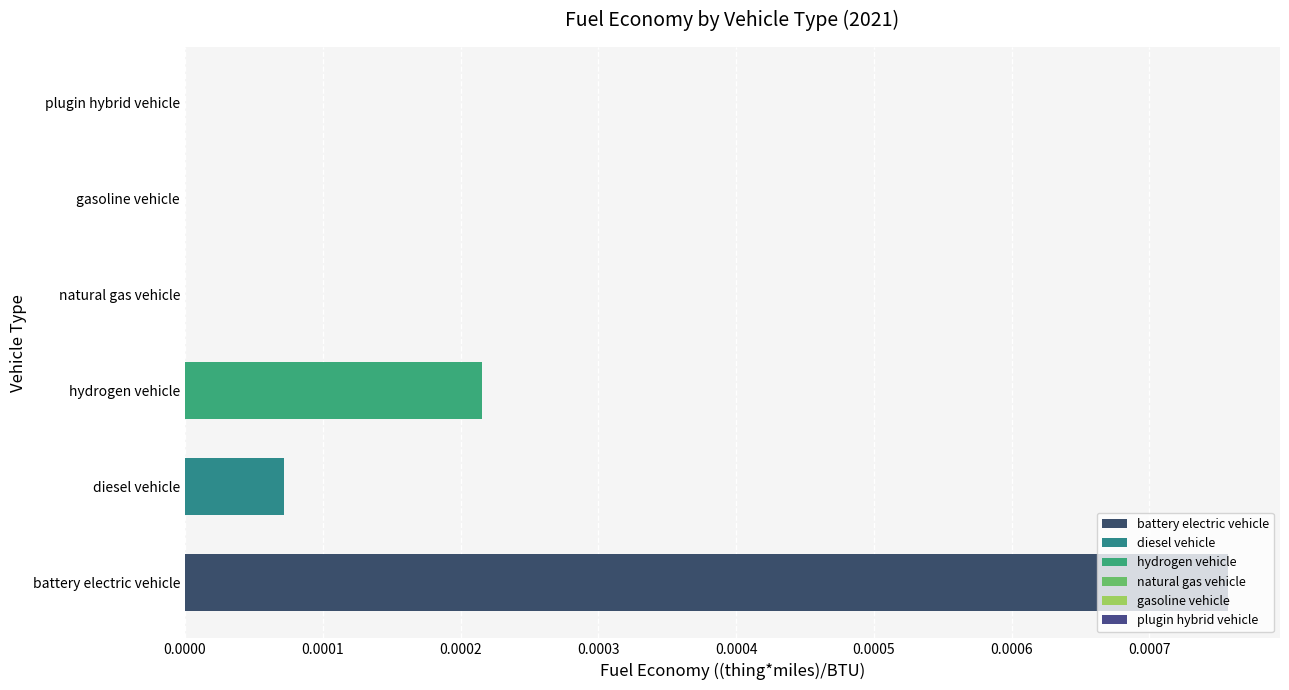

Between plugin hybrid vehicle and battery electric vehicle, which is larger?

battery electric vehicle